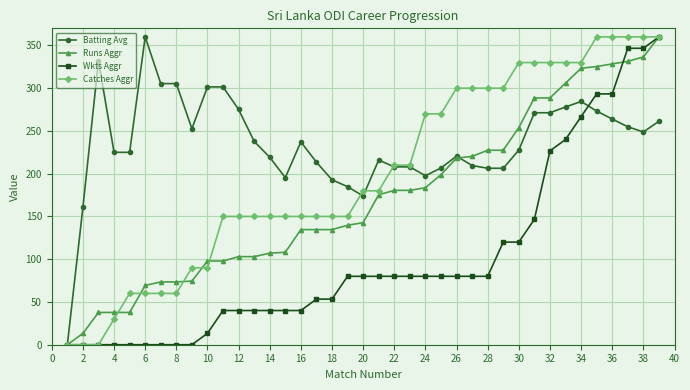

What are all the series names shown in the legend?

Batting Avg, Runs Aggr, Wkts Aggr, Catches Aggr